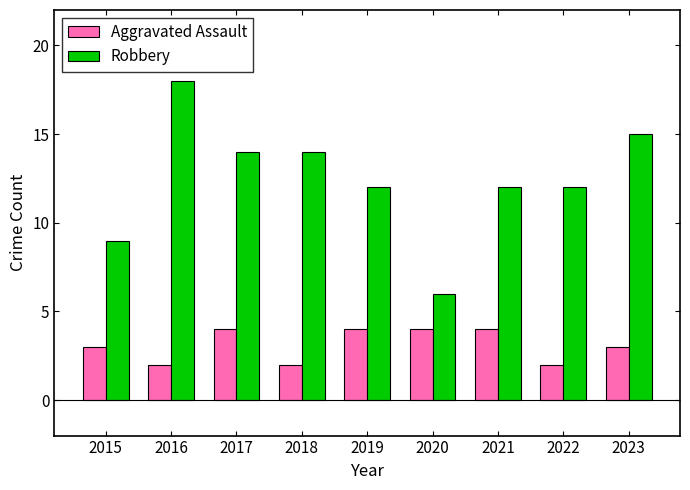

Read the Robbery value at 2015, to the nearest 10.

10